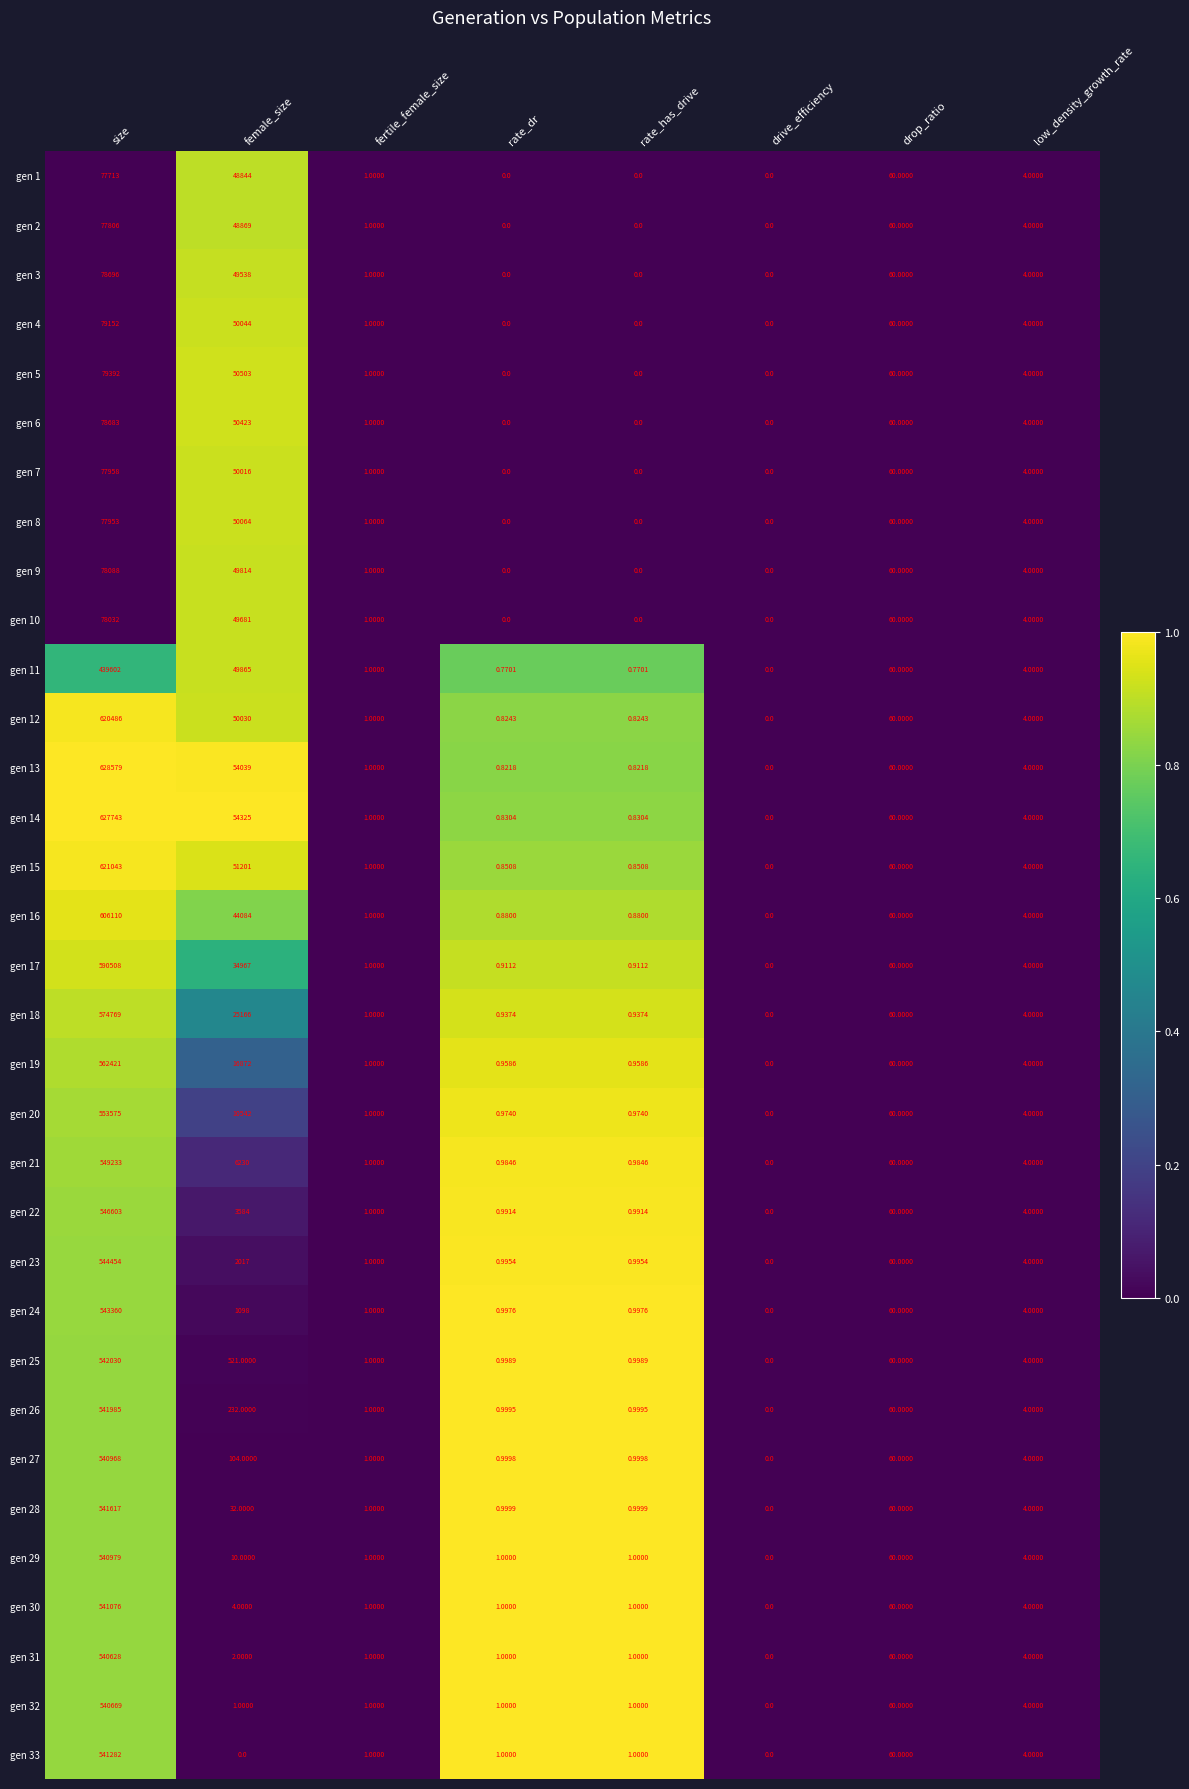

How many positive values does the gen 12 series have?

7